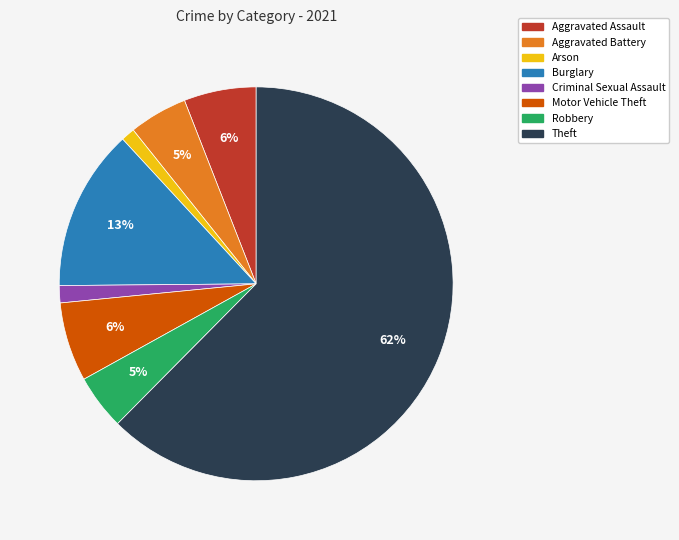

To the nearest percent, what is the average slice percentage?

12%